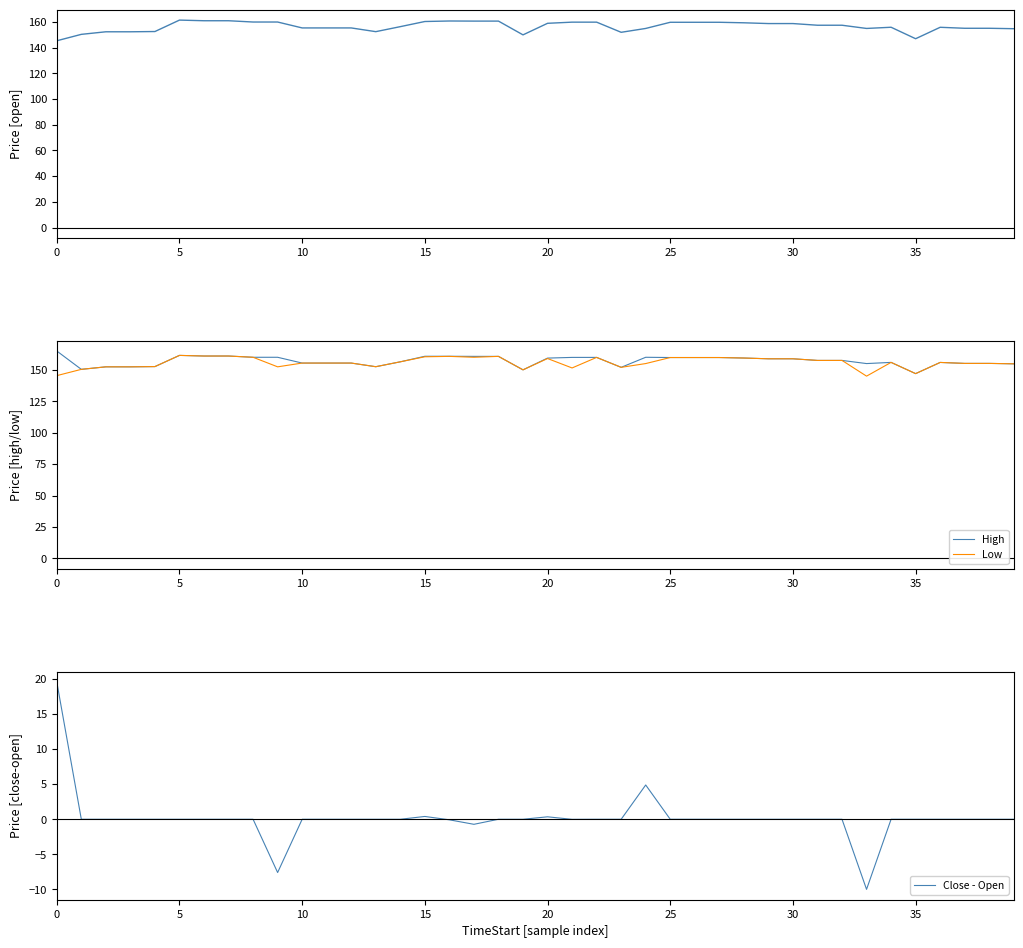

What are all the series names shown in the legend?

Open, High, Low, Close - Open